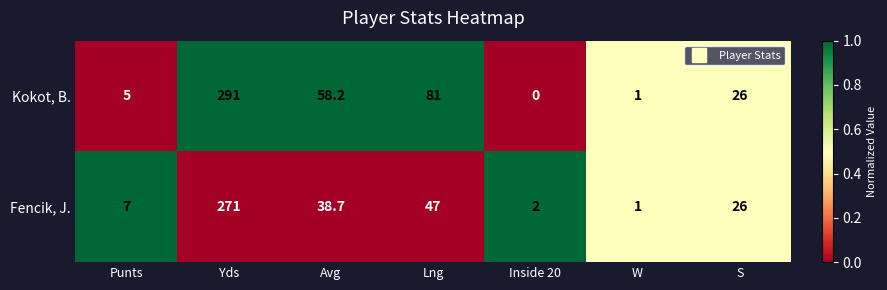

Reading left to right, transcribe all the data shown in this chart.

Kokot, B.: 5.0	291.0	58.2	81.0	0.0	1.0	26.0
Fencik, J.: 7.0	271.0	38.7	47.0	2.0	1.0	26.0